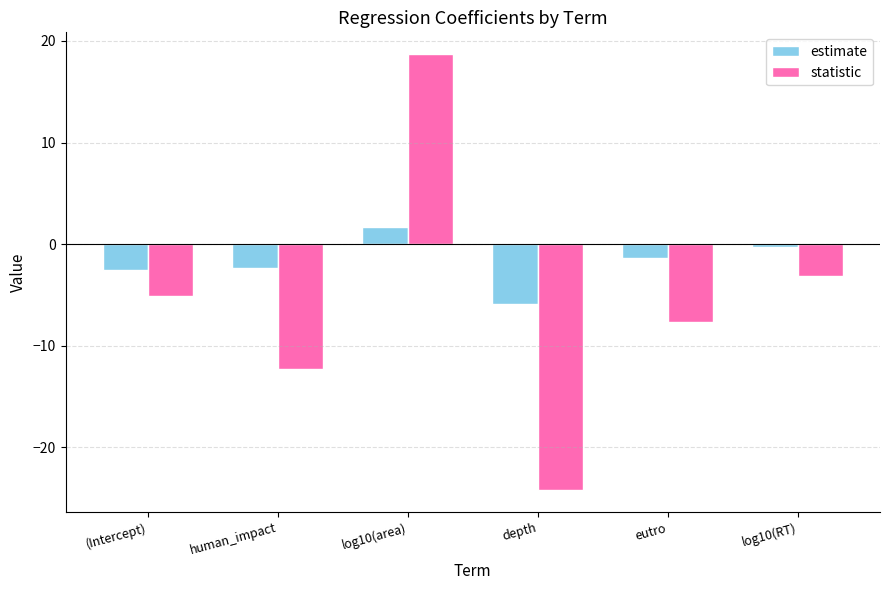

List the series in order of their overall mean, lowest first.

statistic, estimate